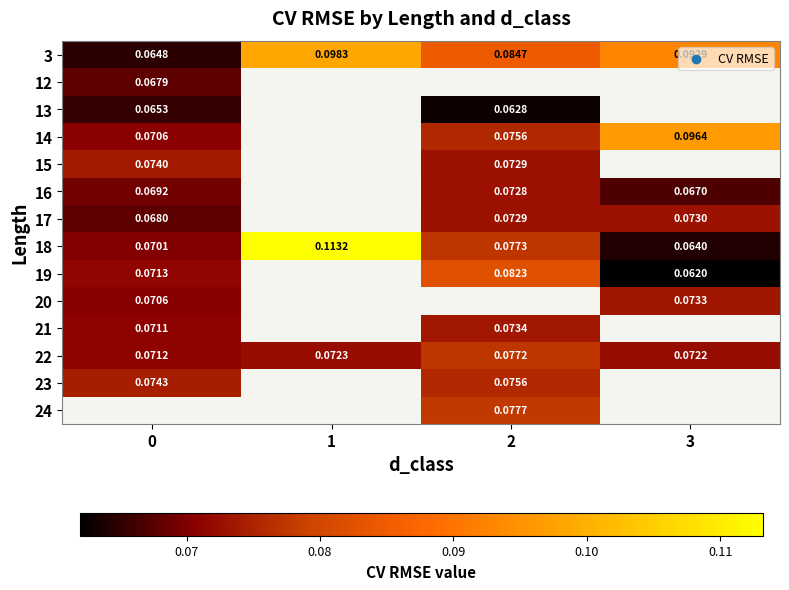

Is the value of 3 at 0 greater than the value of 23 at 0?

No